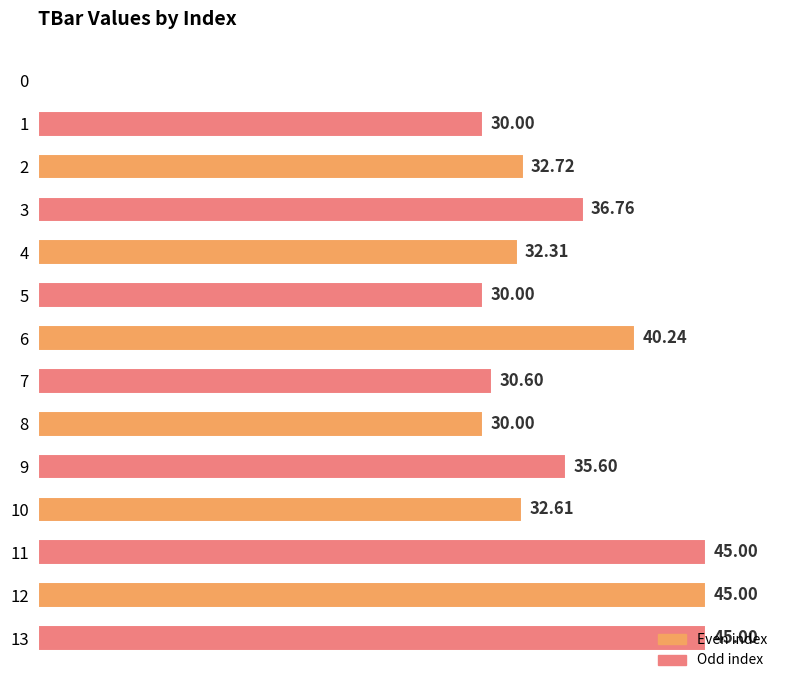

Rank the categories by value from lowest to highest.

0, 1, 5, 8, 7, 4, 10, 2, 9, 3, 6, 11, 12, 13